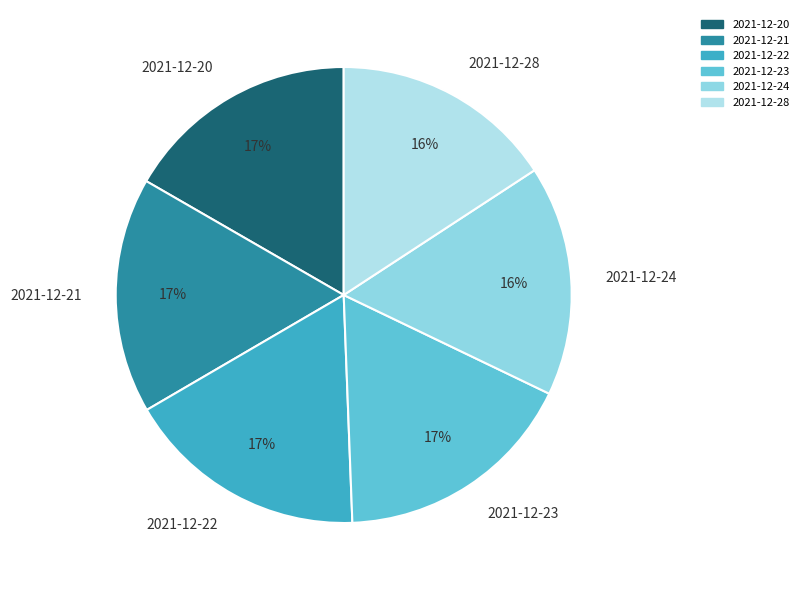

Count the number of slices in the pie.

6